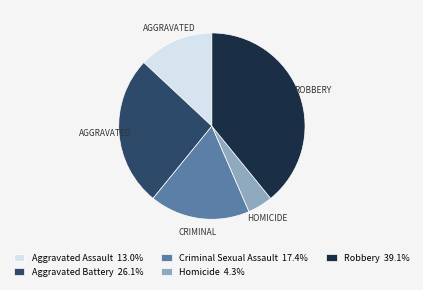

Is there any slice that represents more than half of the pie?

No